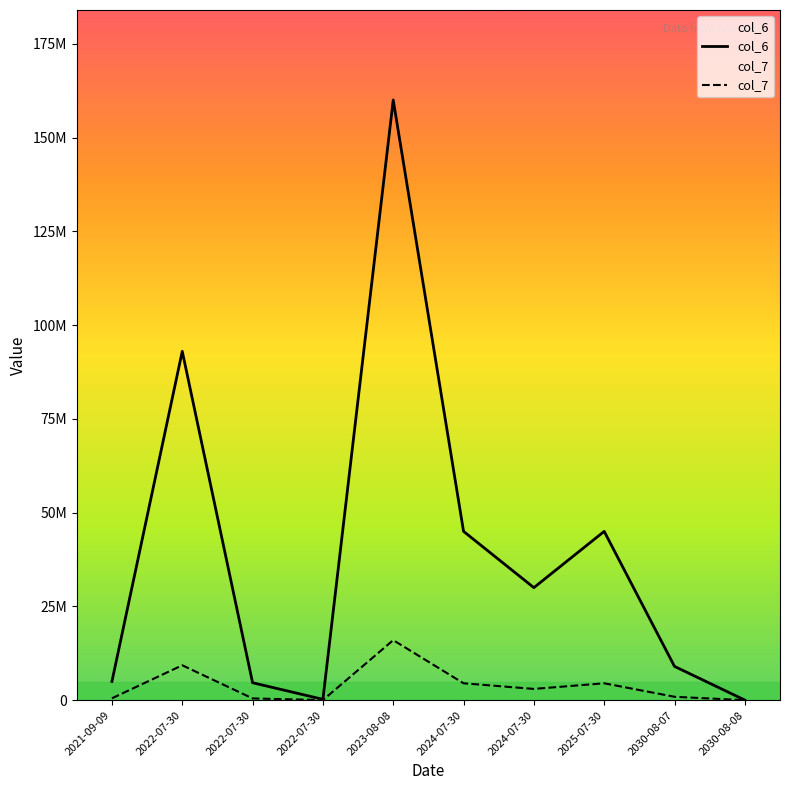

Is the value of col_7 at 2030-08-08 greater than the value of col_6 at 2024-07-30?

No